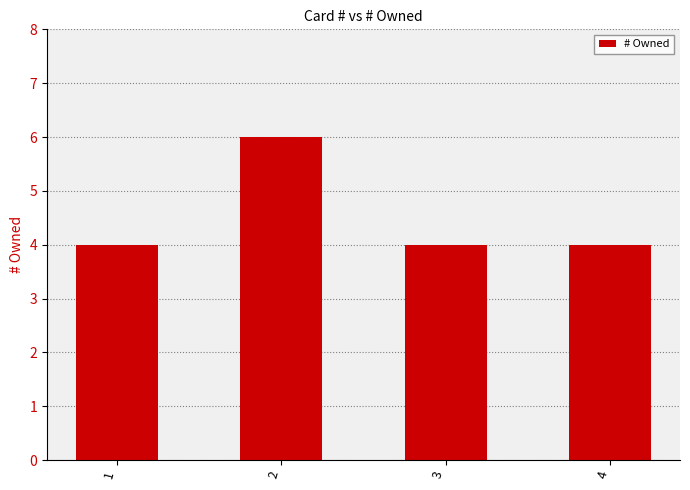

Reading right to left, extract all data points from this chart.

4=4	3=4	2=6	1=4